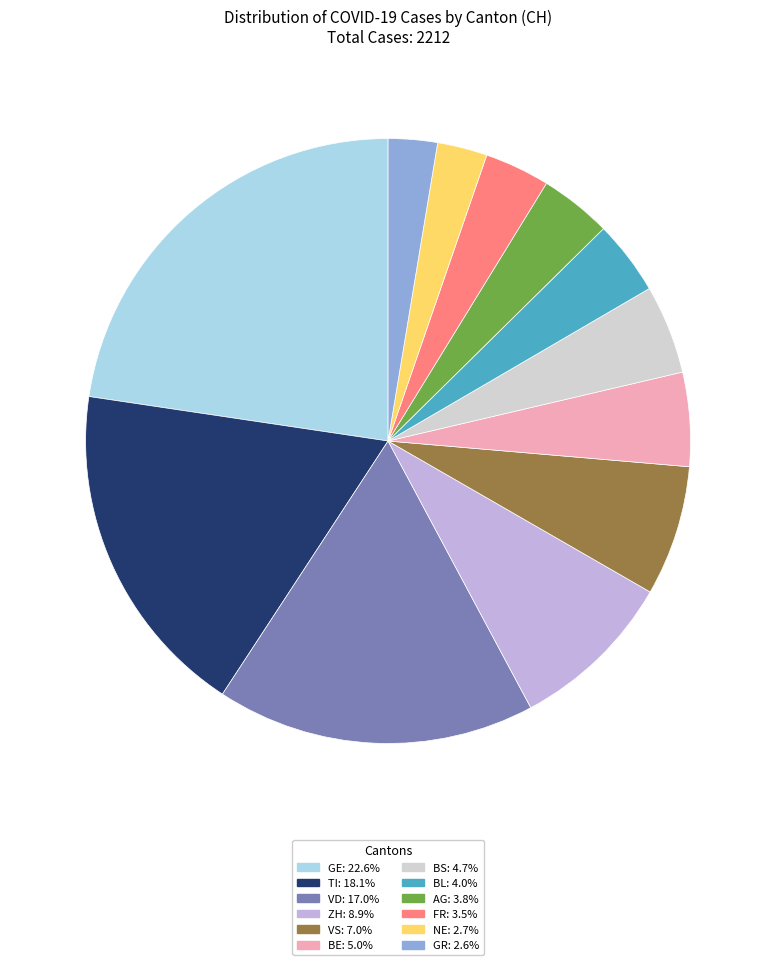

Is there a majority slice in this chart?

No